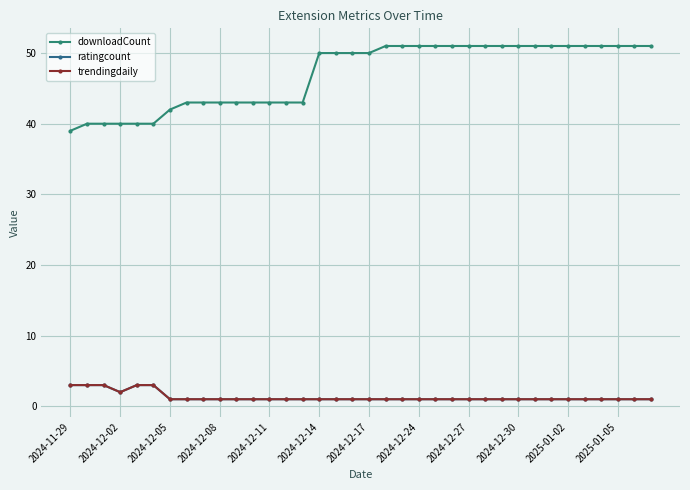

At which category does the chart reach its minimum across all series?

2024-12-05